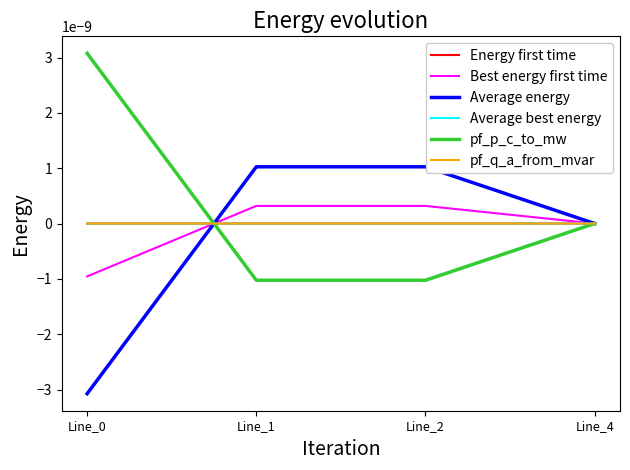

Does the chart have visible grid lines?

No